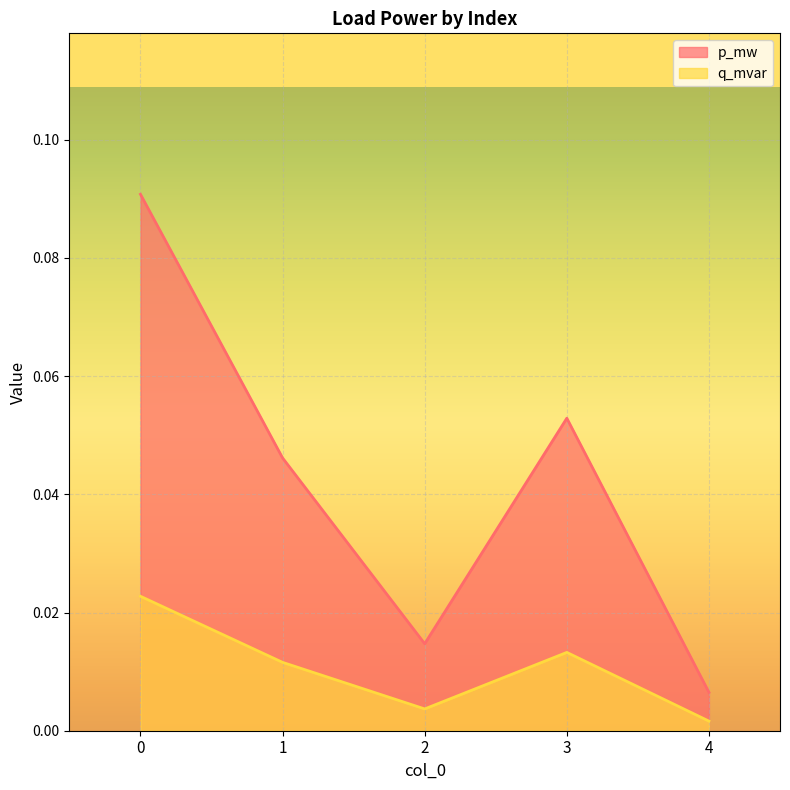

Count the number of categories in the chart.

5